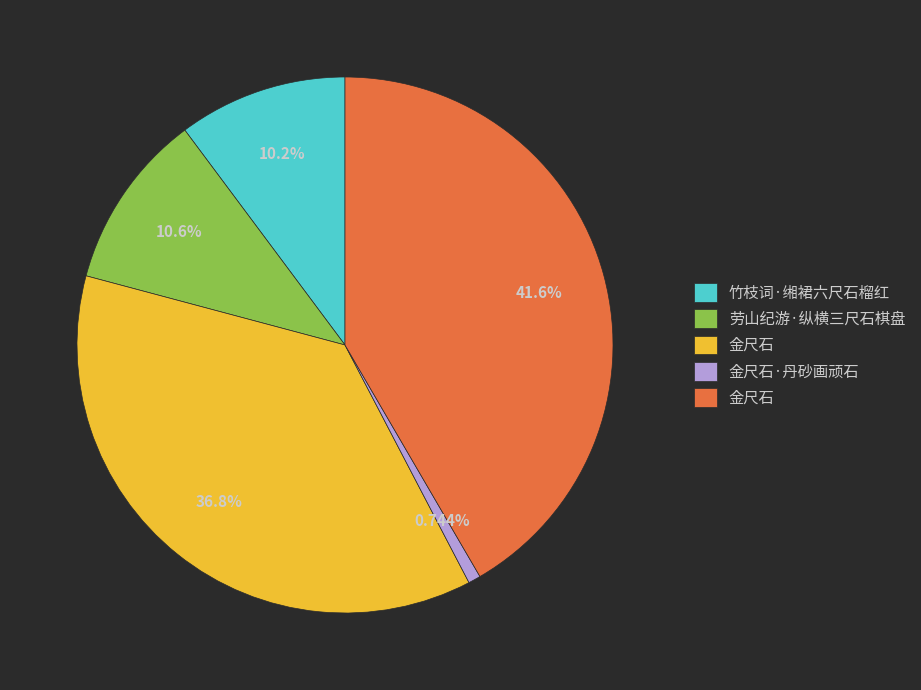

Is there a majority slice in this chart?

No